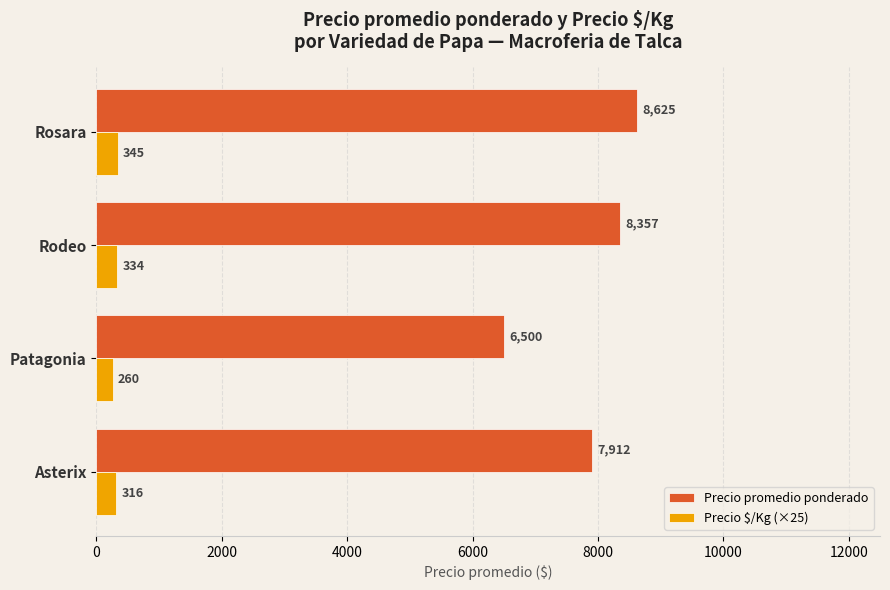

At how many categories does at least one series exceed 3198?

4